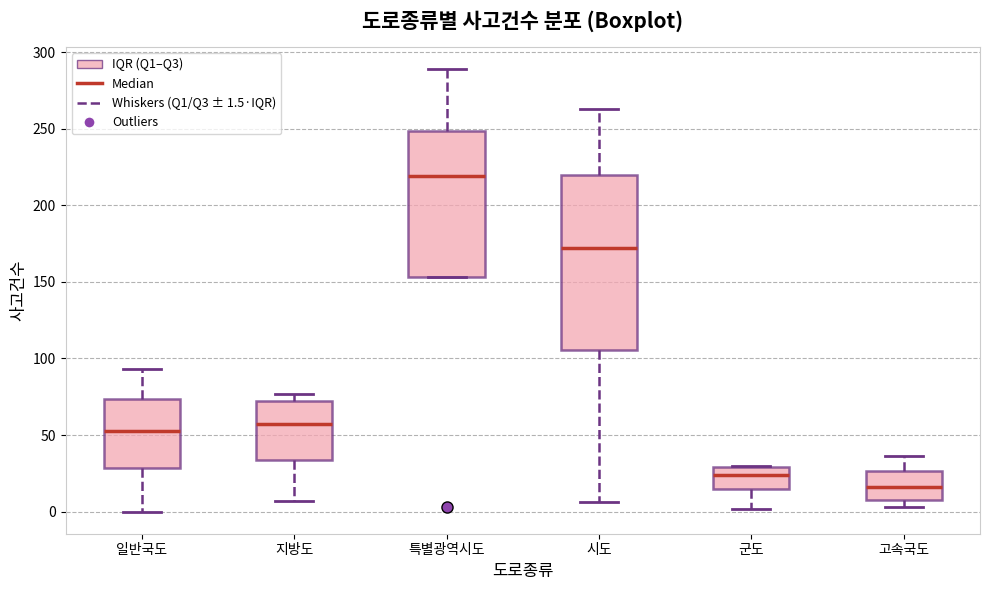

Where does the lower whisker of the box for 지방도 end on the y-axis? The values are not printed on the chart, so give them approximately, as read against the axis.

5